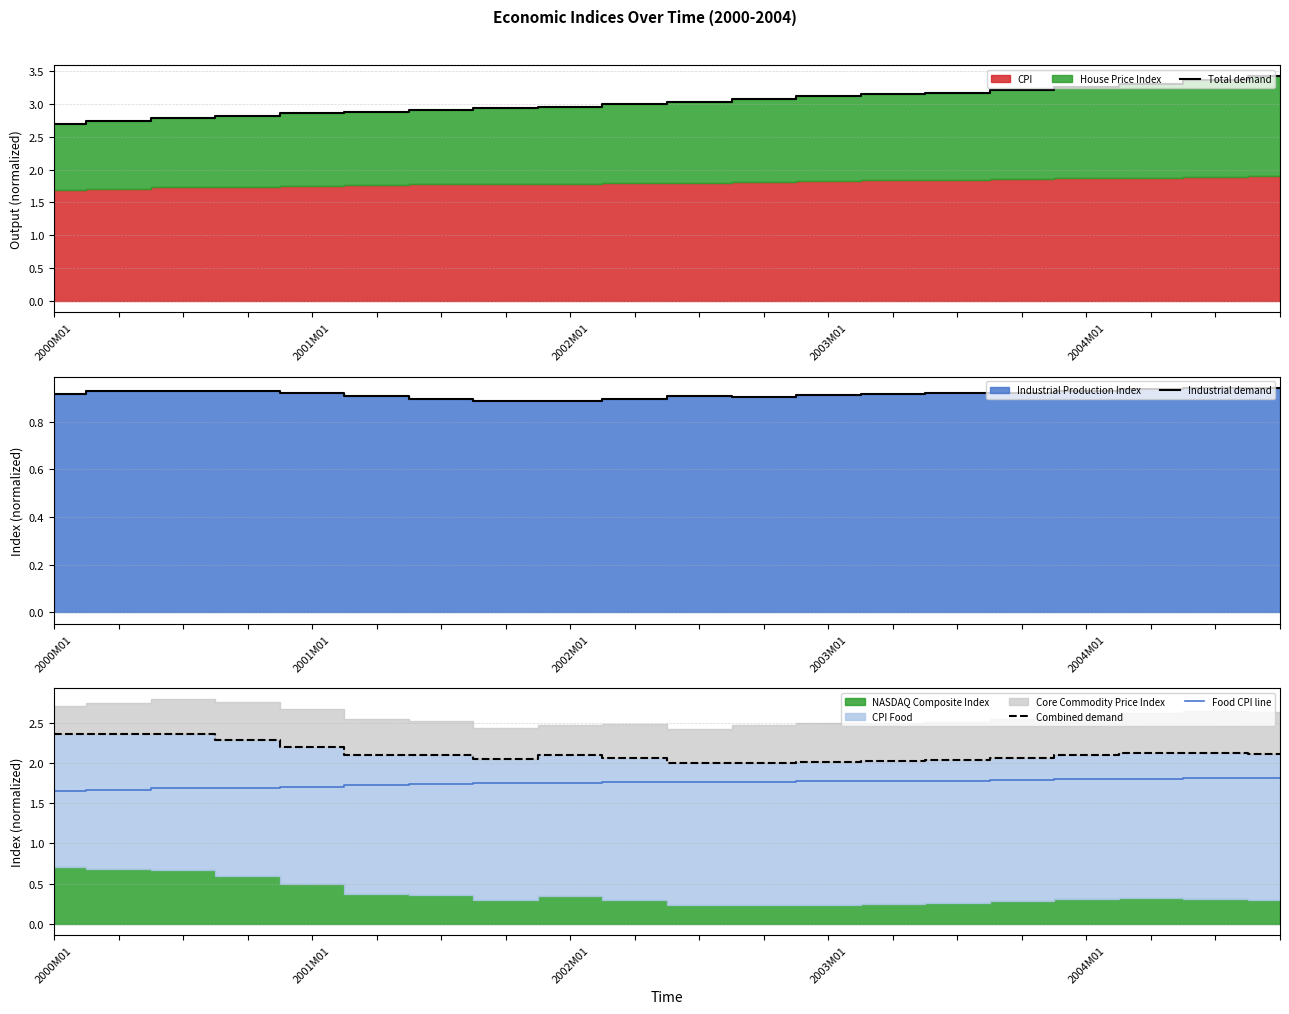

True or false: Combined demand and Food CPI line cross at least once.

False